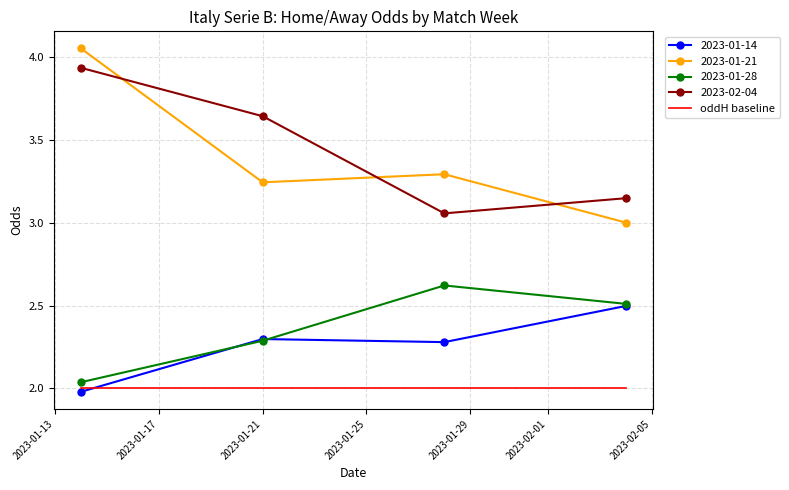

List the series in order of their peak value, highest first.

2023-01-21, 2023-02-04, 2023-01-28, 2023-01-14, oddH baseline